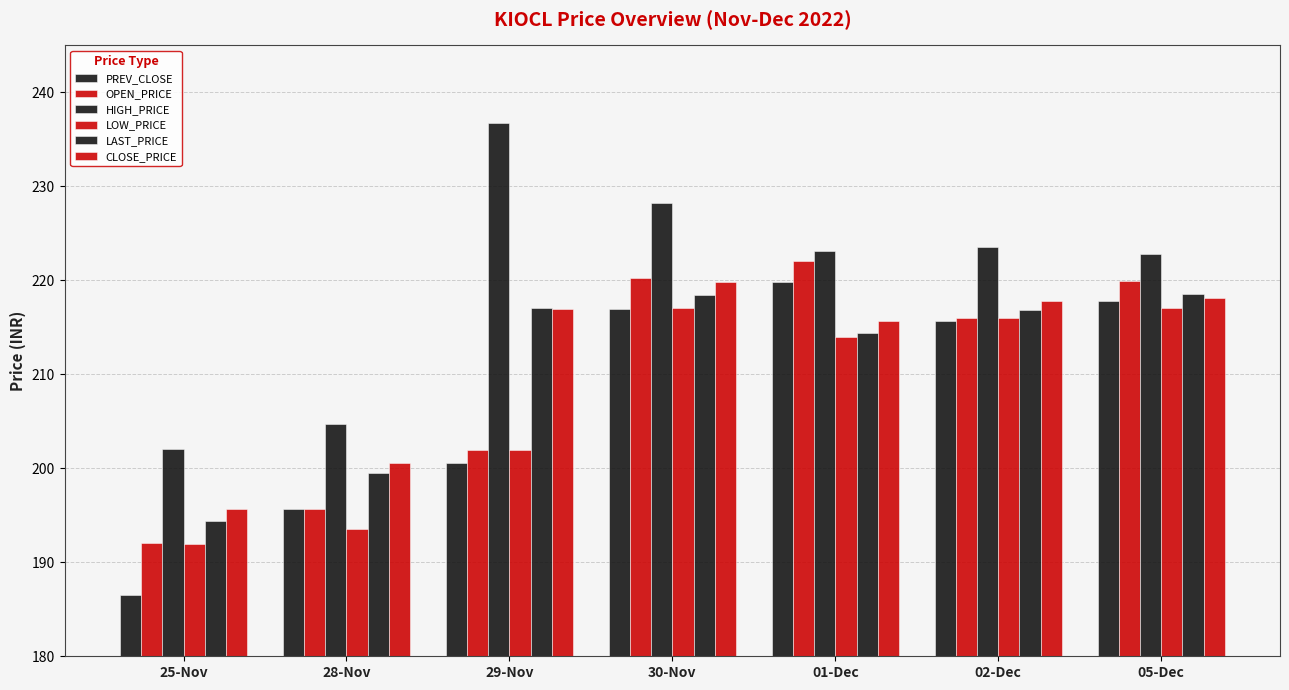

How many data points in LAST_PRICE are less than 216?

3